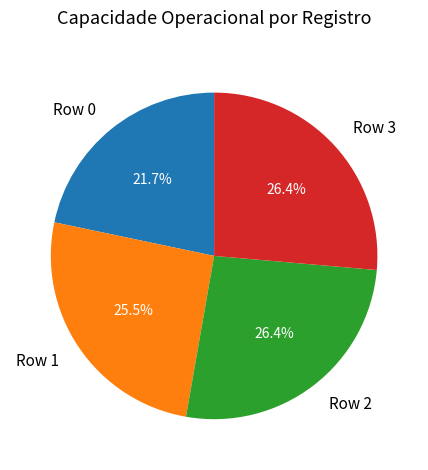

Count the number of slices in the pie.

4